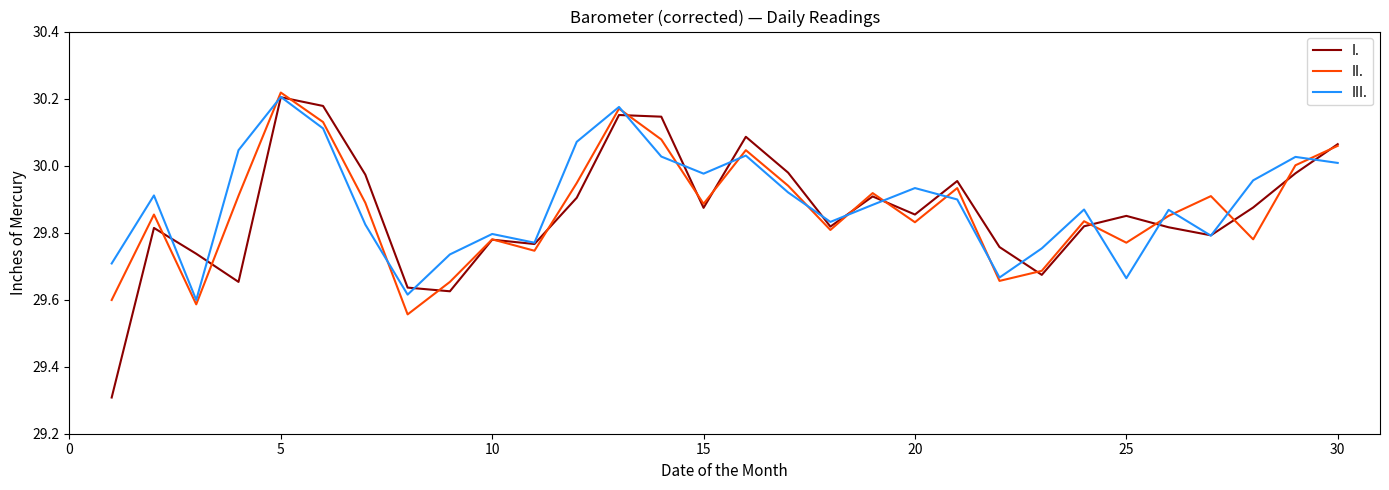

In II., how many points are lower than both neighbors (excluding endpoints)?

9